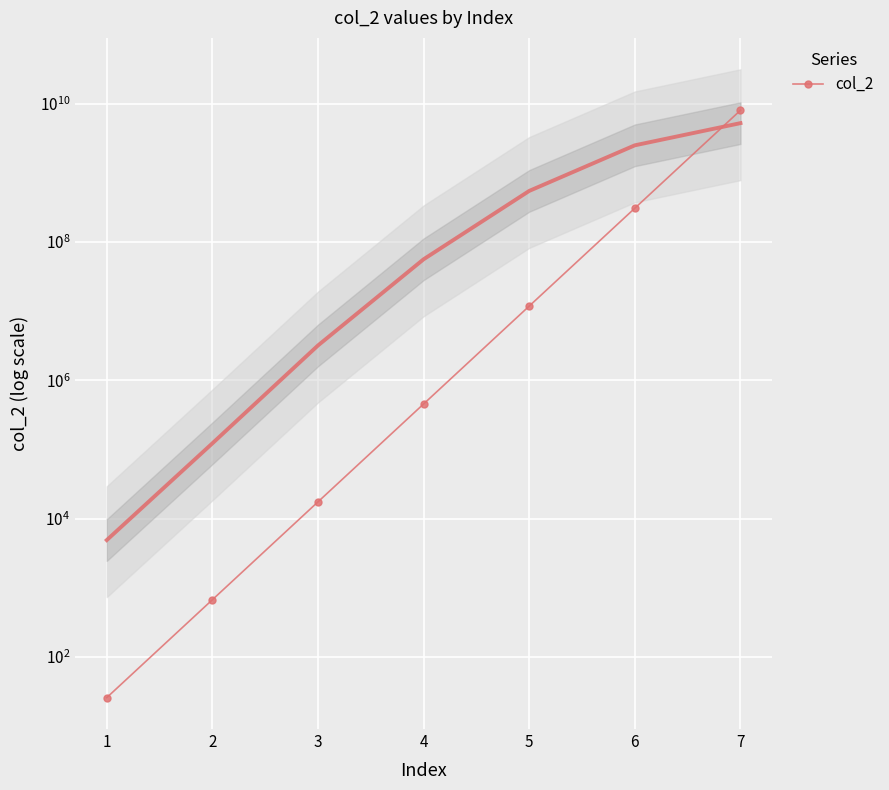

Reading left to right, what are all the values shown in this chart?

26	676	17576	456976	11881376	308915776	8031810176